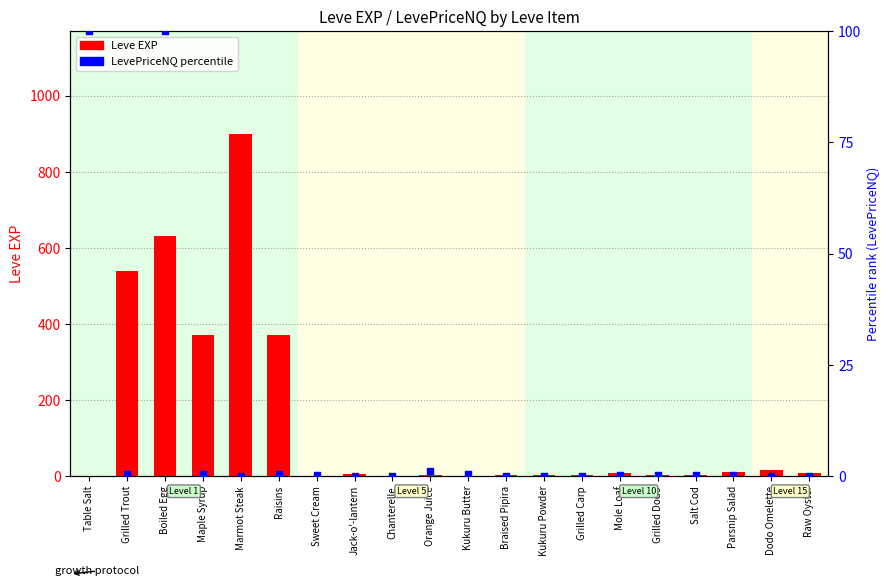

At which category is the sum across all series the highest?

Marmot Steak